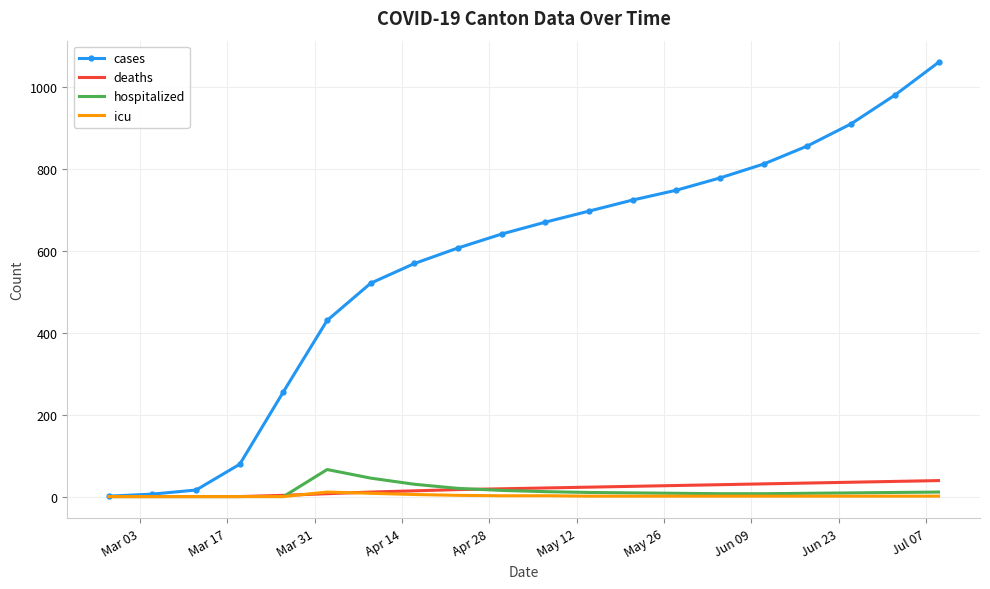

Which series has the largest total across all categories?

cases